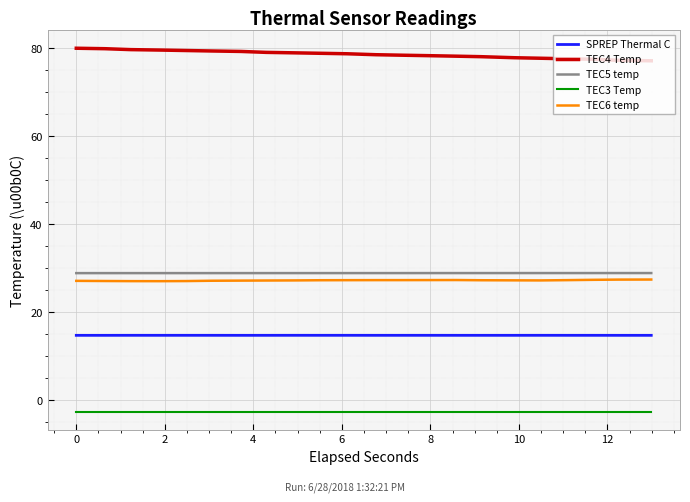

True or false: TEC6 temp and SPREP Thermal C cross at least once.

False